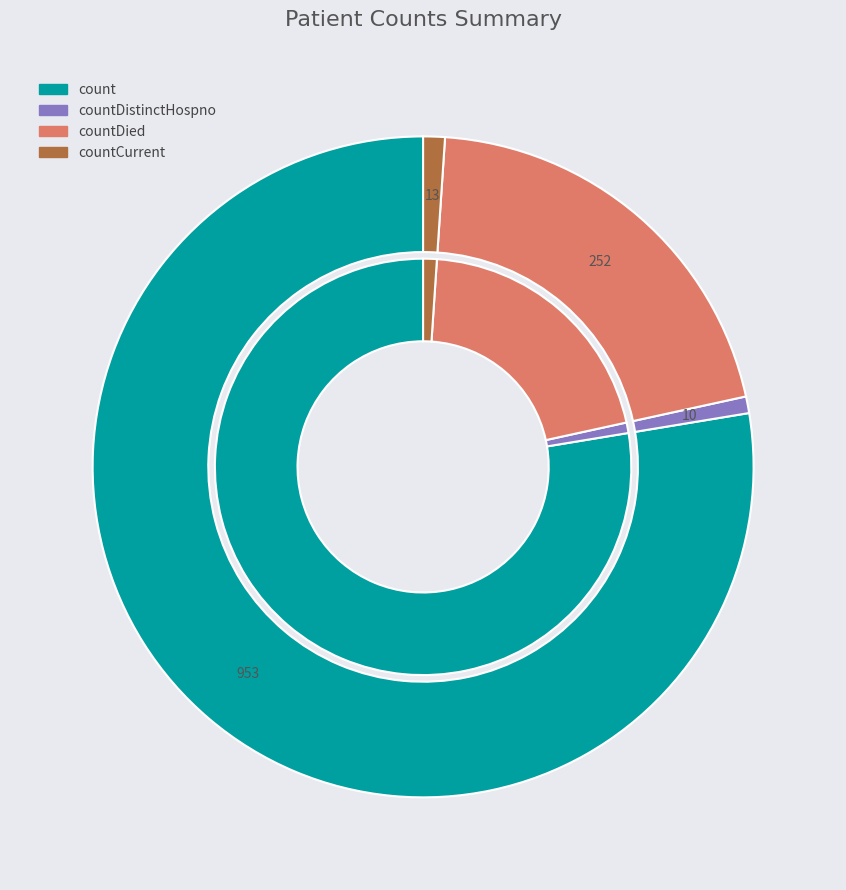

Is the sum of countCurrent and countDied greater than half?

No